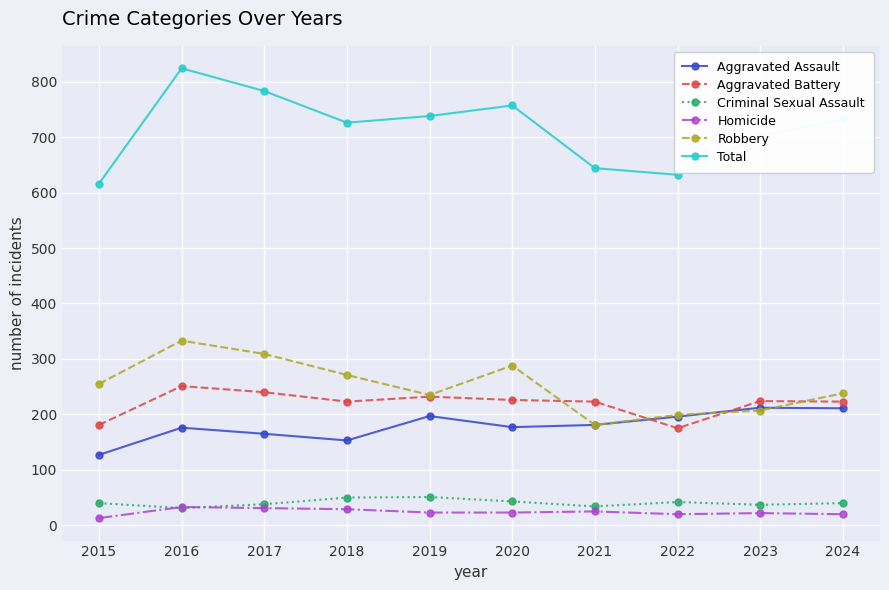

What is the value of the Robbery point at the 3rd from the left?

309